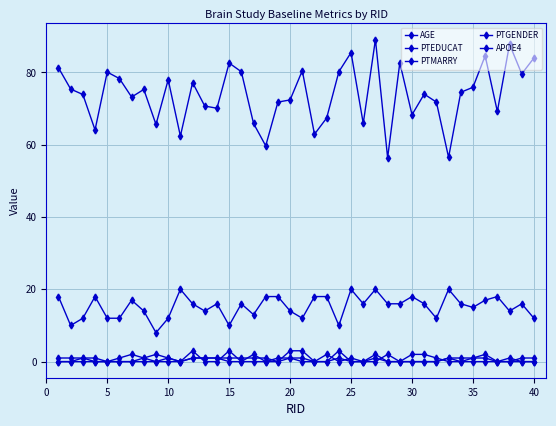

Does the chart display data point markers on the line(s)?

Yes